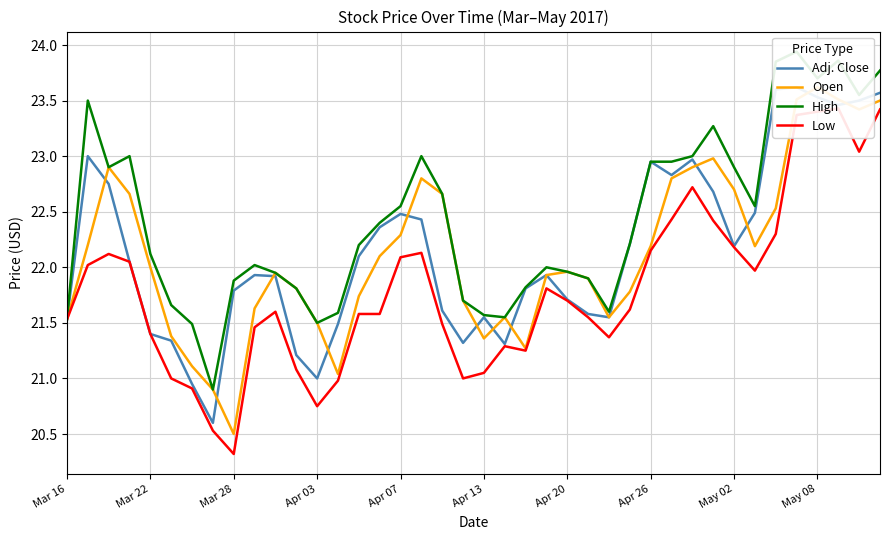

True or false: Low and High cross at least once.

False